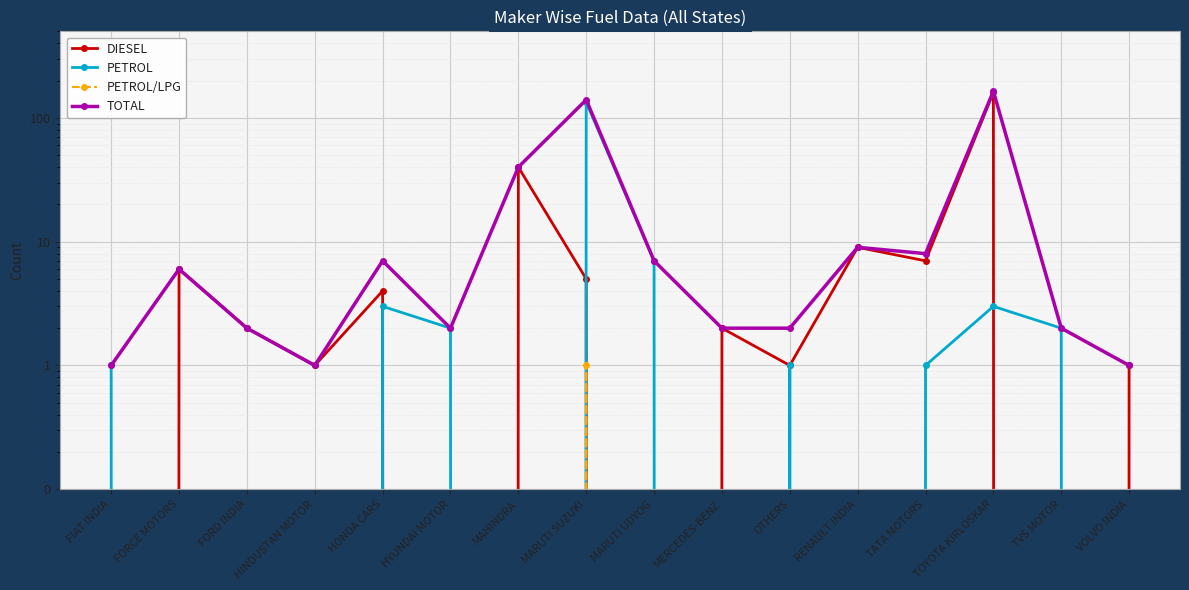

How many series are shown in this chart?

4